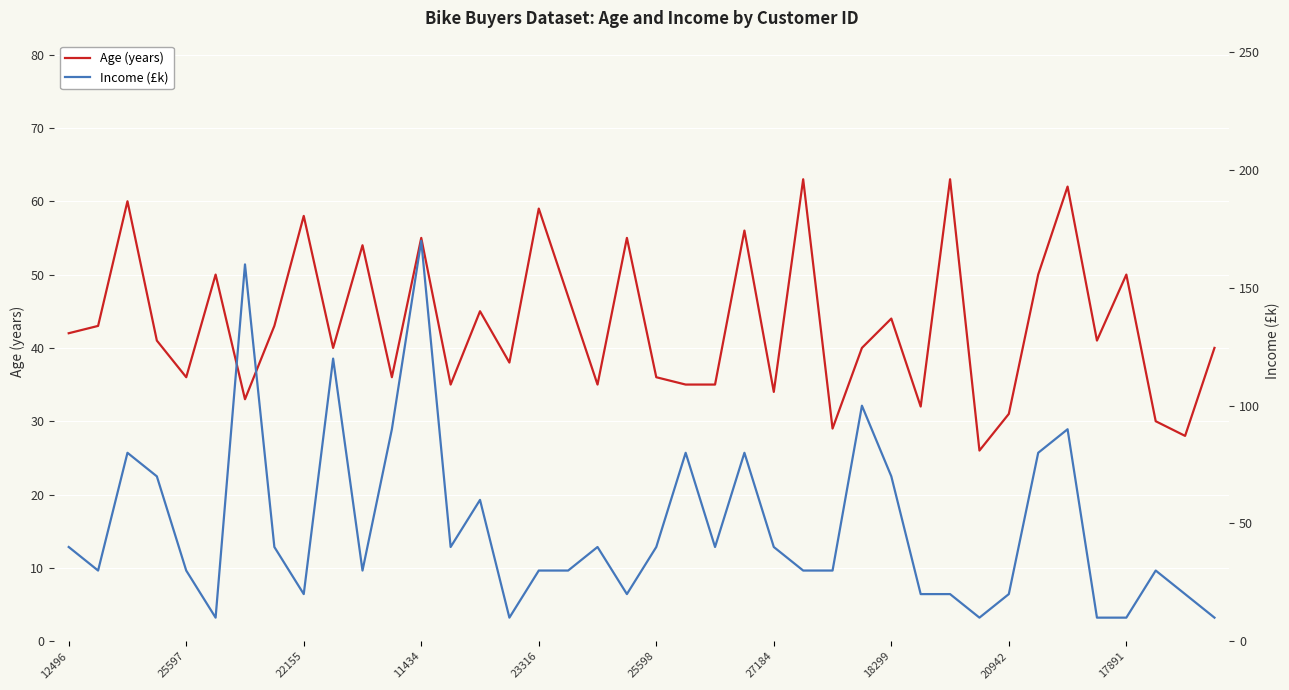

What is the difference between the second highest and second lowest values in the Age (years) series?

35